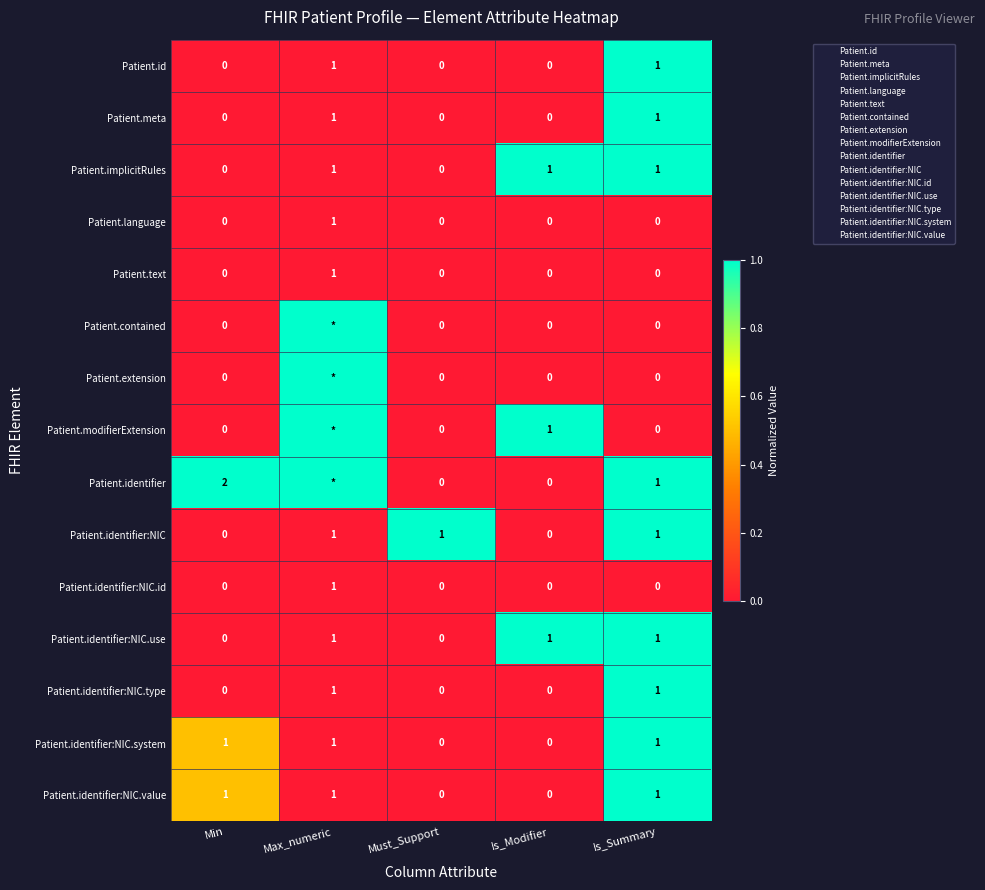

Is it true that Patient.id equals 0.0 at Must_Support?

True